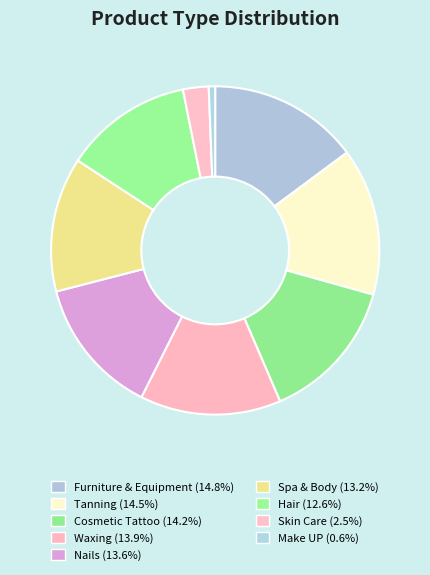

How many segments does this pie chart have?

9